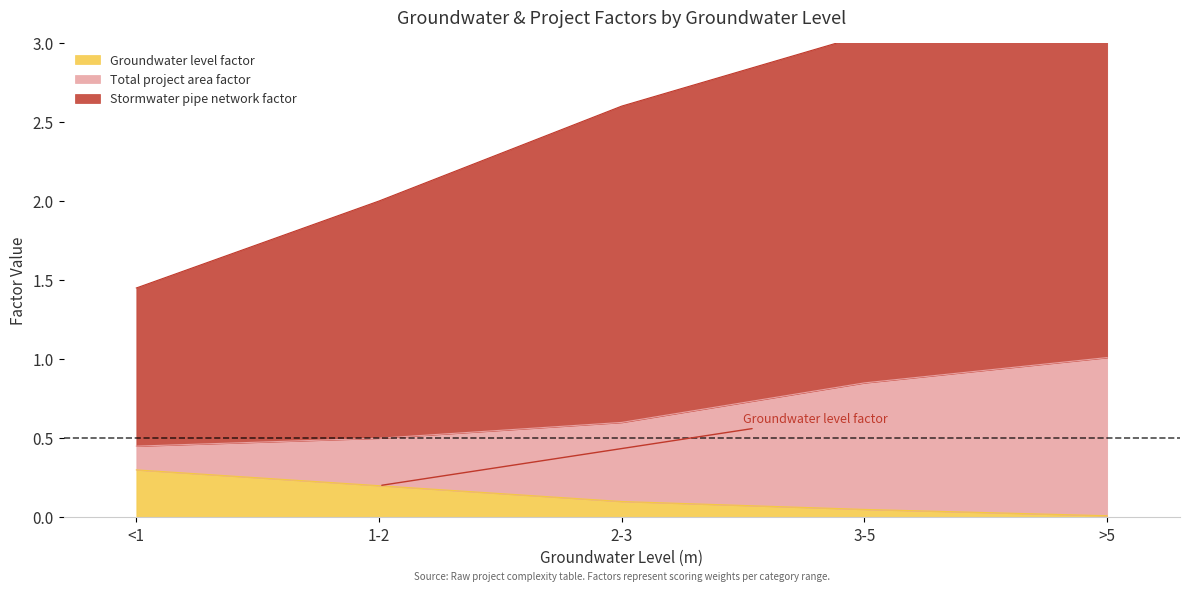

The Groundwater level factor series shows 0.1 at 2-3. True or false?

True